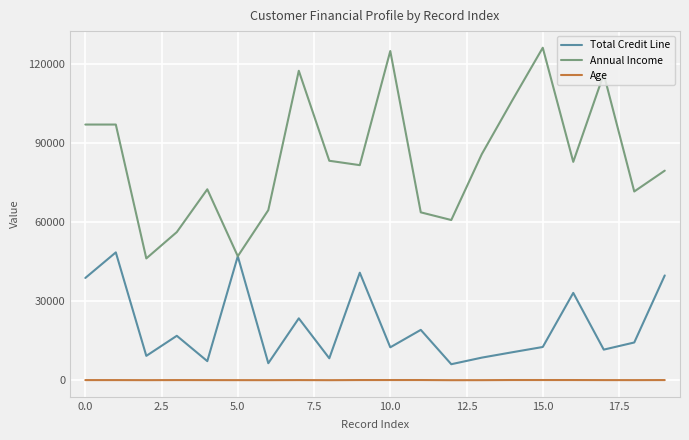

List the series in order of their overall mean, lowest first.

Age, Total Credit Line, Annual Income